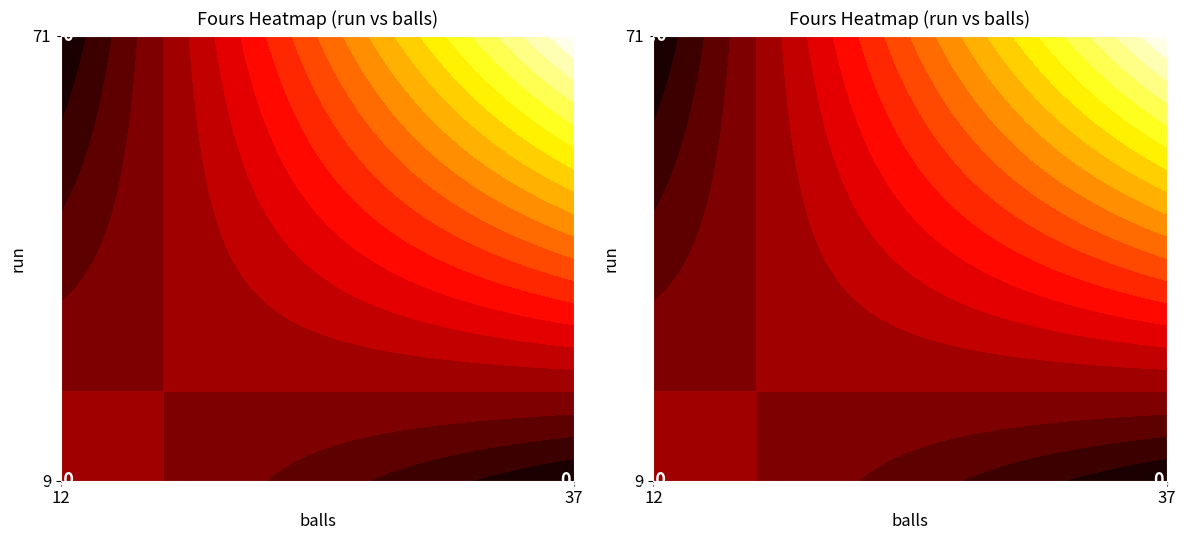

Rank the categories by value from lowest to highest.

9_12, 71_37